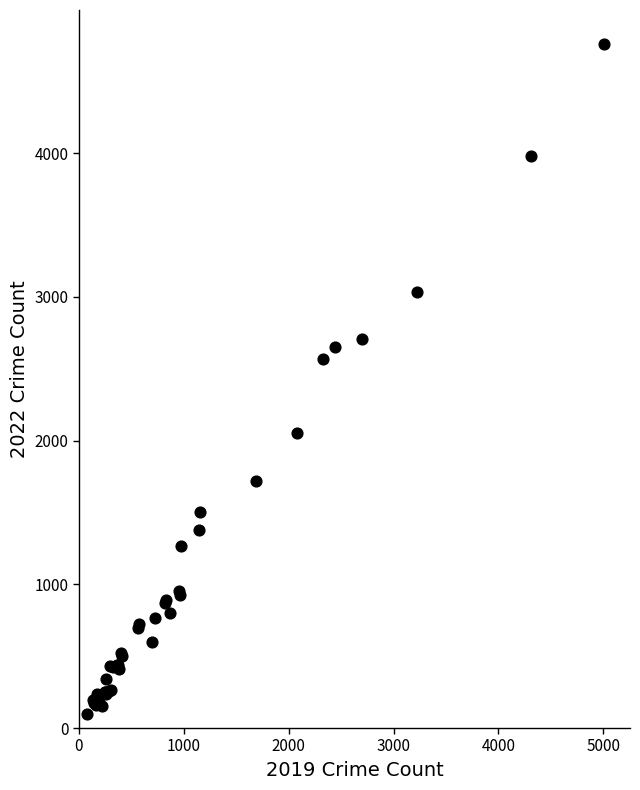

What Y value in the scatter plot is closest to 2430?

2565